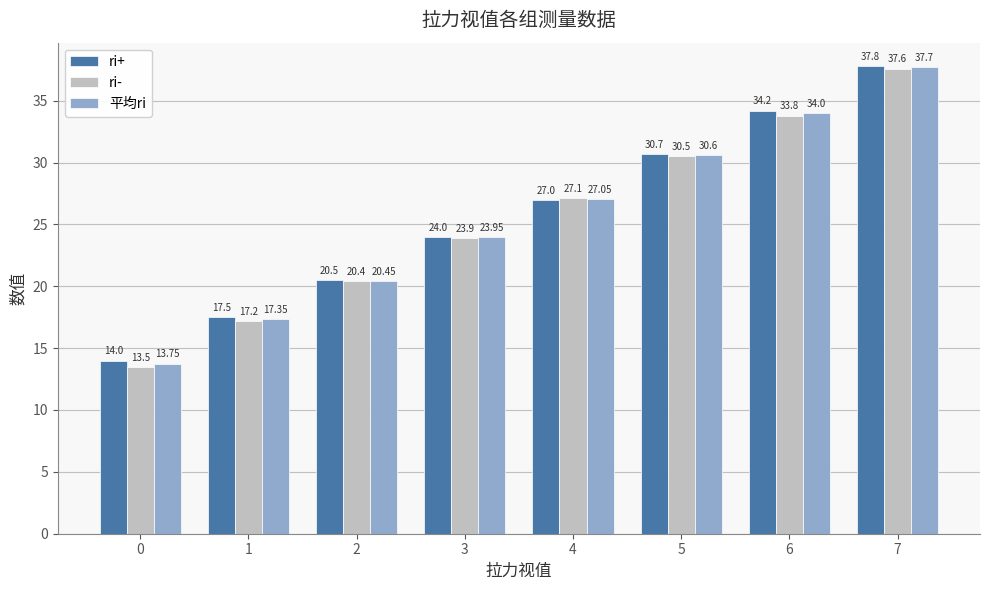

How many bars are there in each group?

3